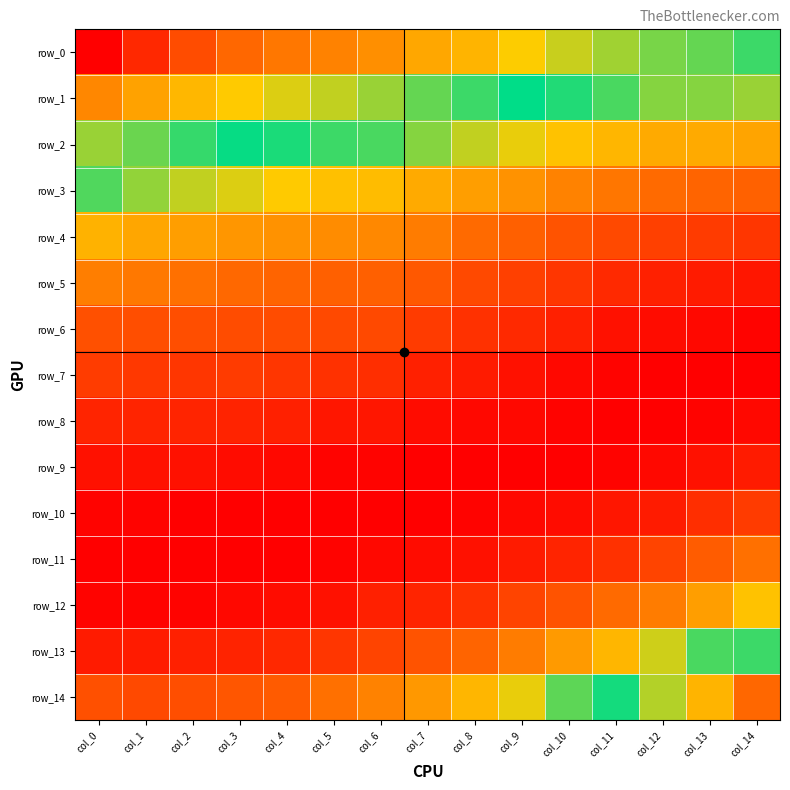

Is the value of row_4 at col_12 greater than the value of row_7 at col_14?

Yes